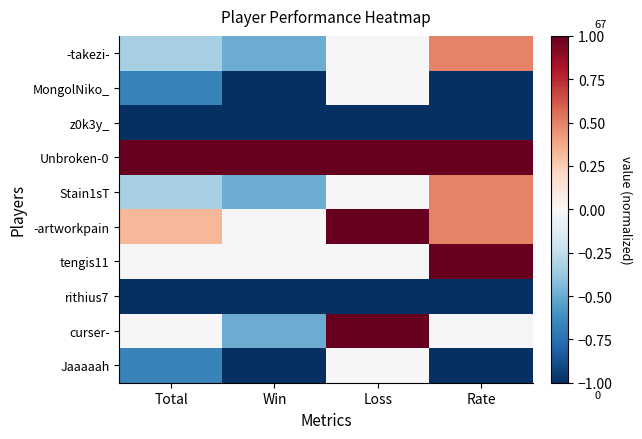

How many distinct data groups are displayed?

10